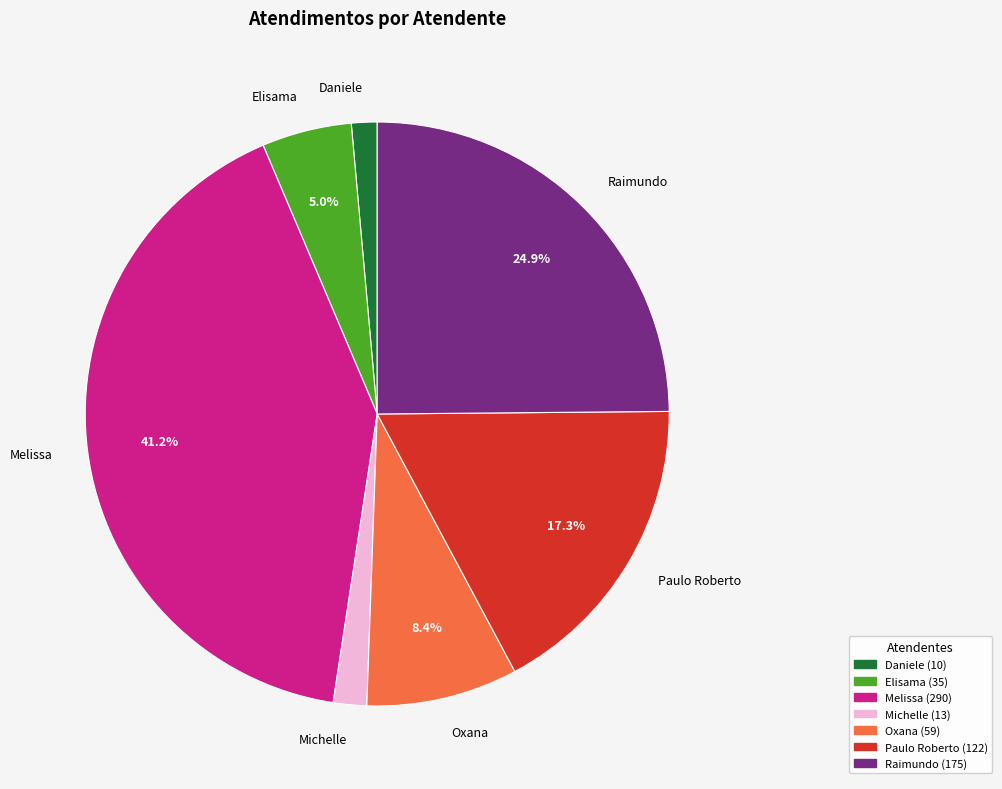

Which slice is the largest?

Melissa